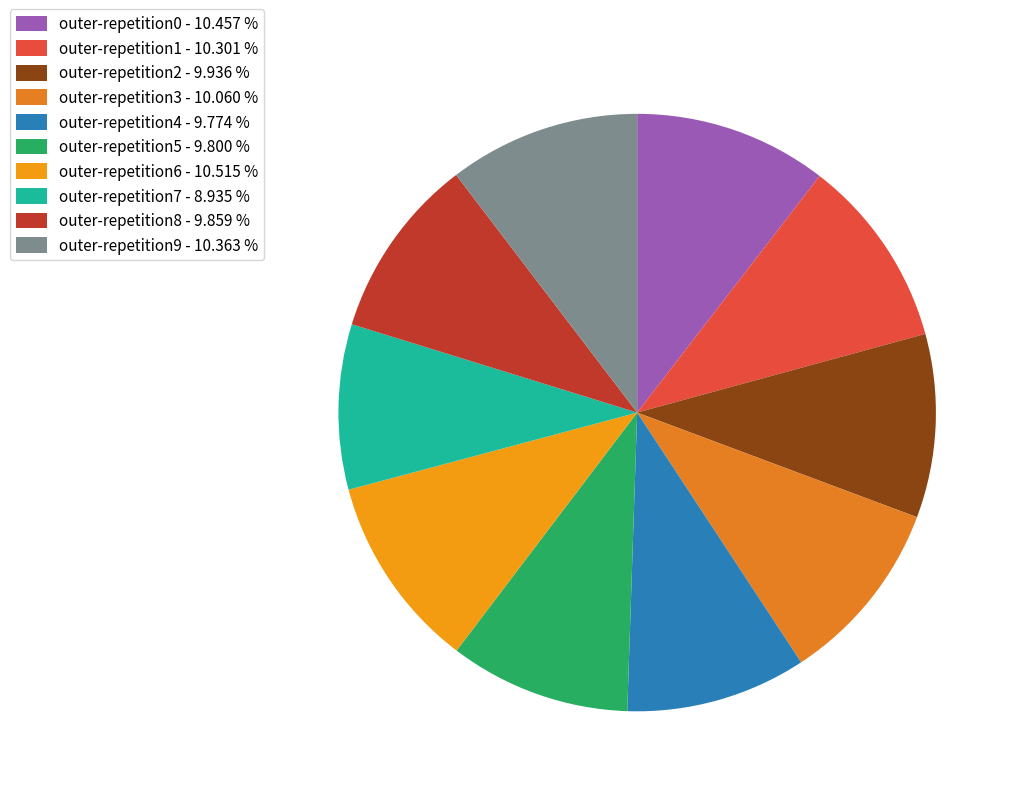

How many slices are in this pie chart?

10